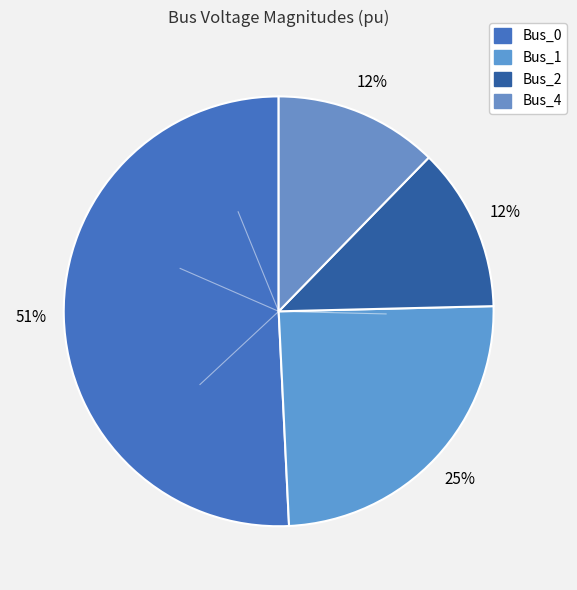

How many slices are in this pie chart?

4